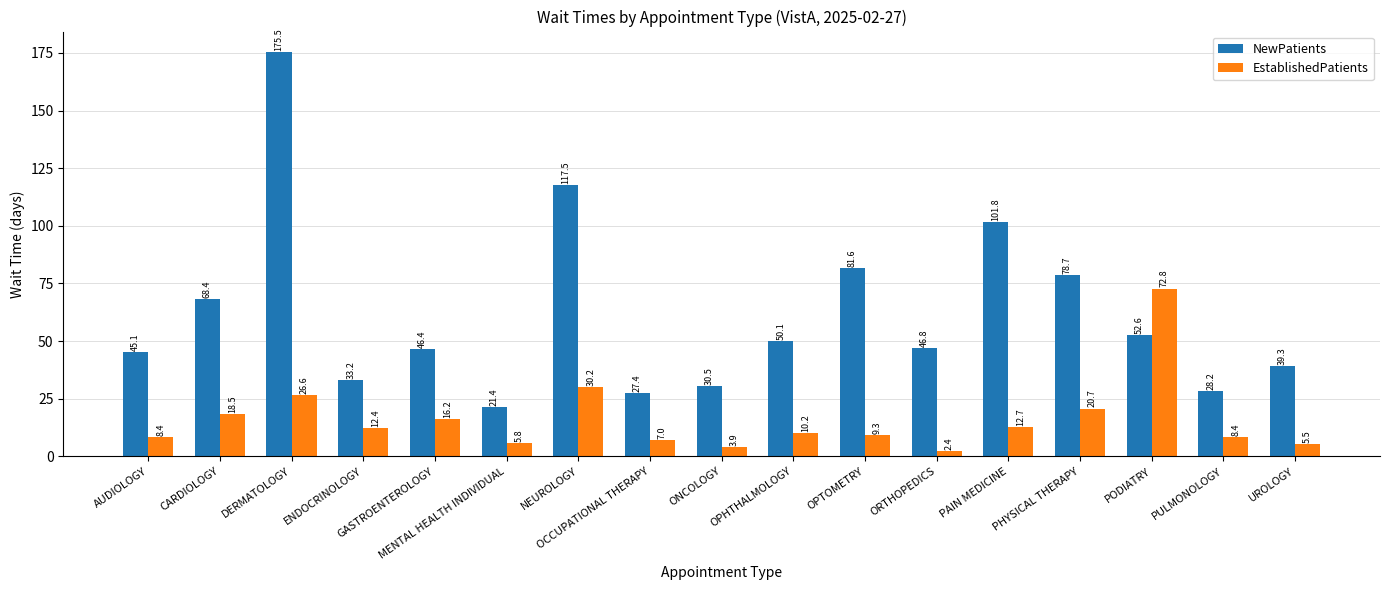

Which series changed the most between NEUROLOGY and PULMONOLOGY?

NewPatients